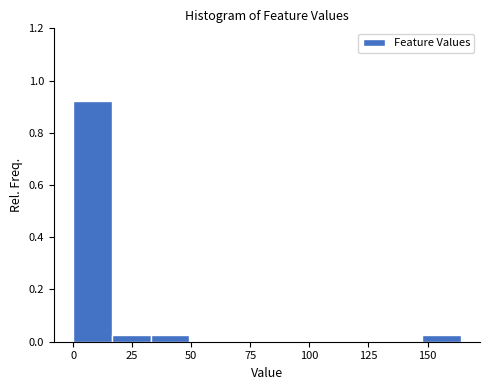

Read against the x-axis, roughly where is the centre of the tallest bar?

10